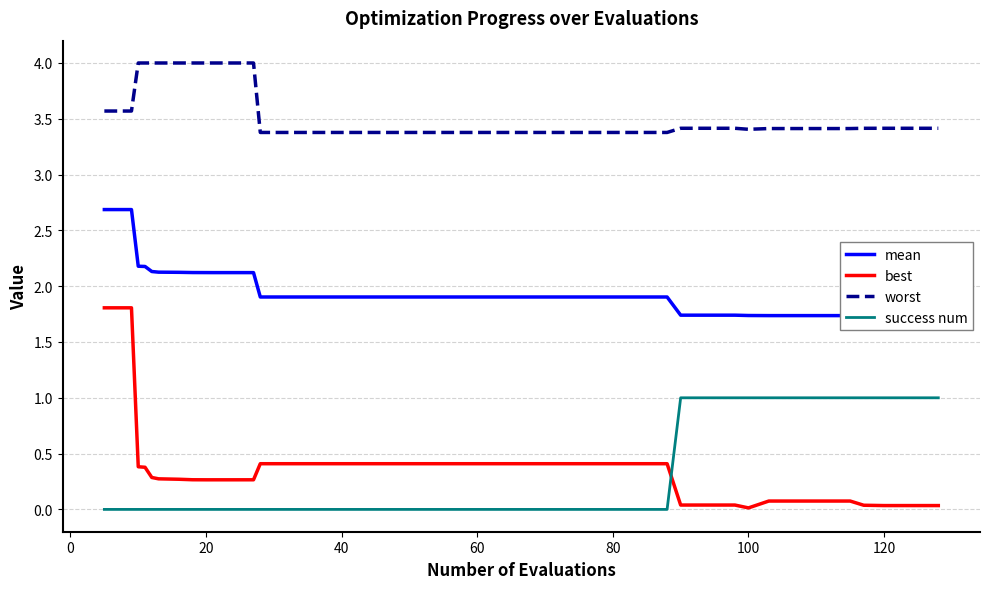

True or false: mean has more than 2 interior local peaks.

False